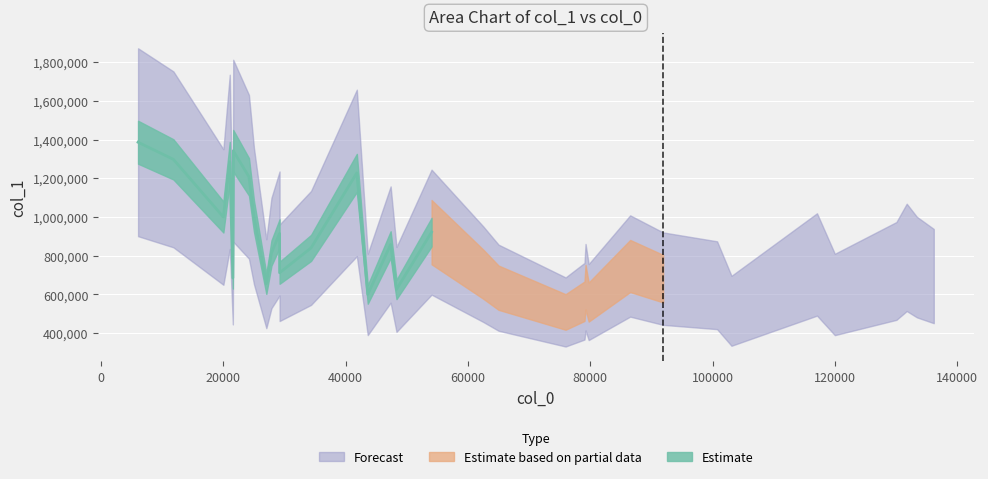

How many points are lower than both their immediate neighbors (excluding endpoints)?

9